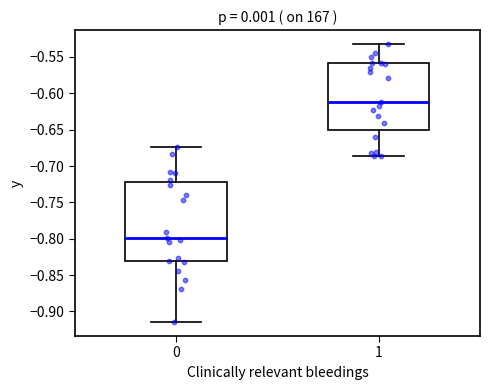

Where does the lower whisker of the box at x = 1 end on the y-axis? The values are not printed on the chart, so give them approximately, as read against the axis.

-0.685